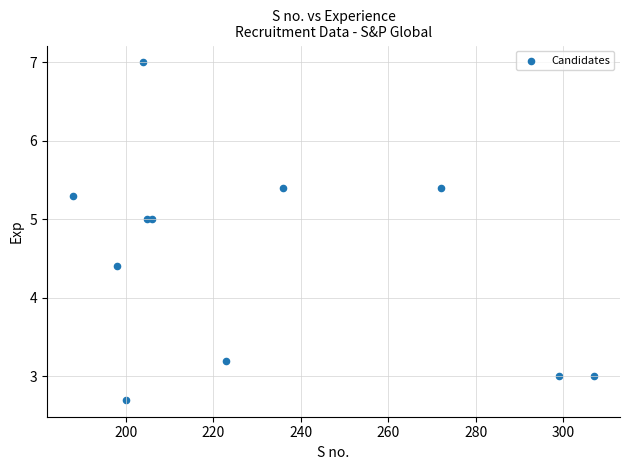

What Y value in the scatter plot is closest to 4?

4.4